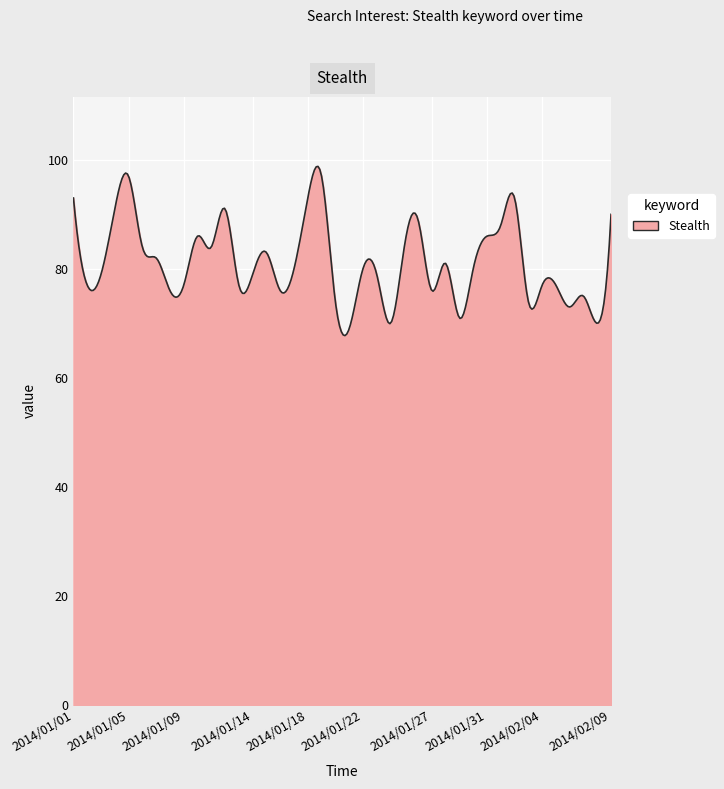

What is the maximum value shown in the chart?

98.8